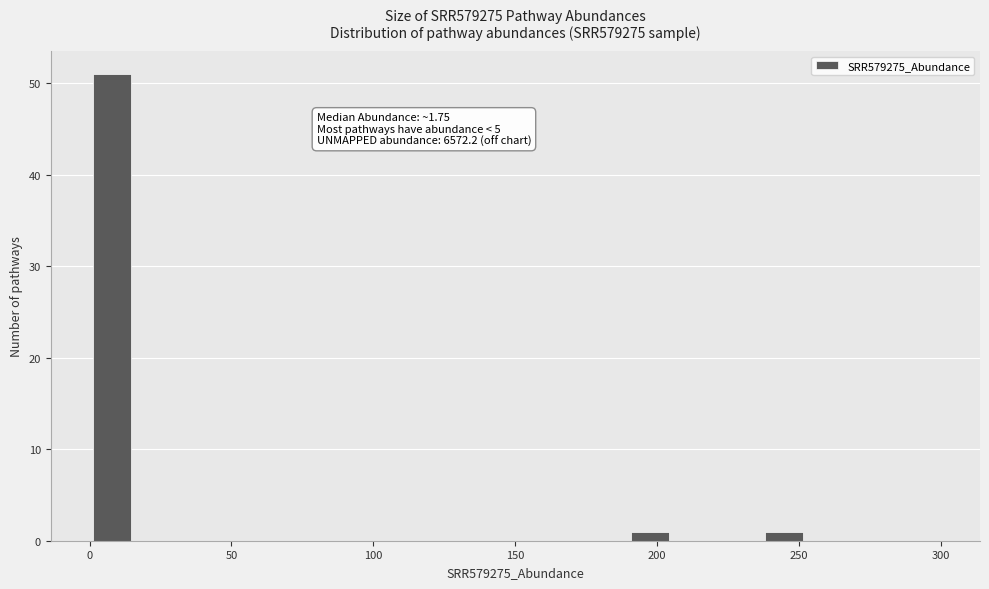

Around what value on the x-axis is the tallest bar? Give the approximate position of its centre, as read against the axis.

10